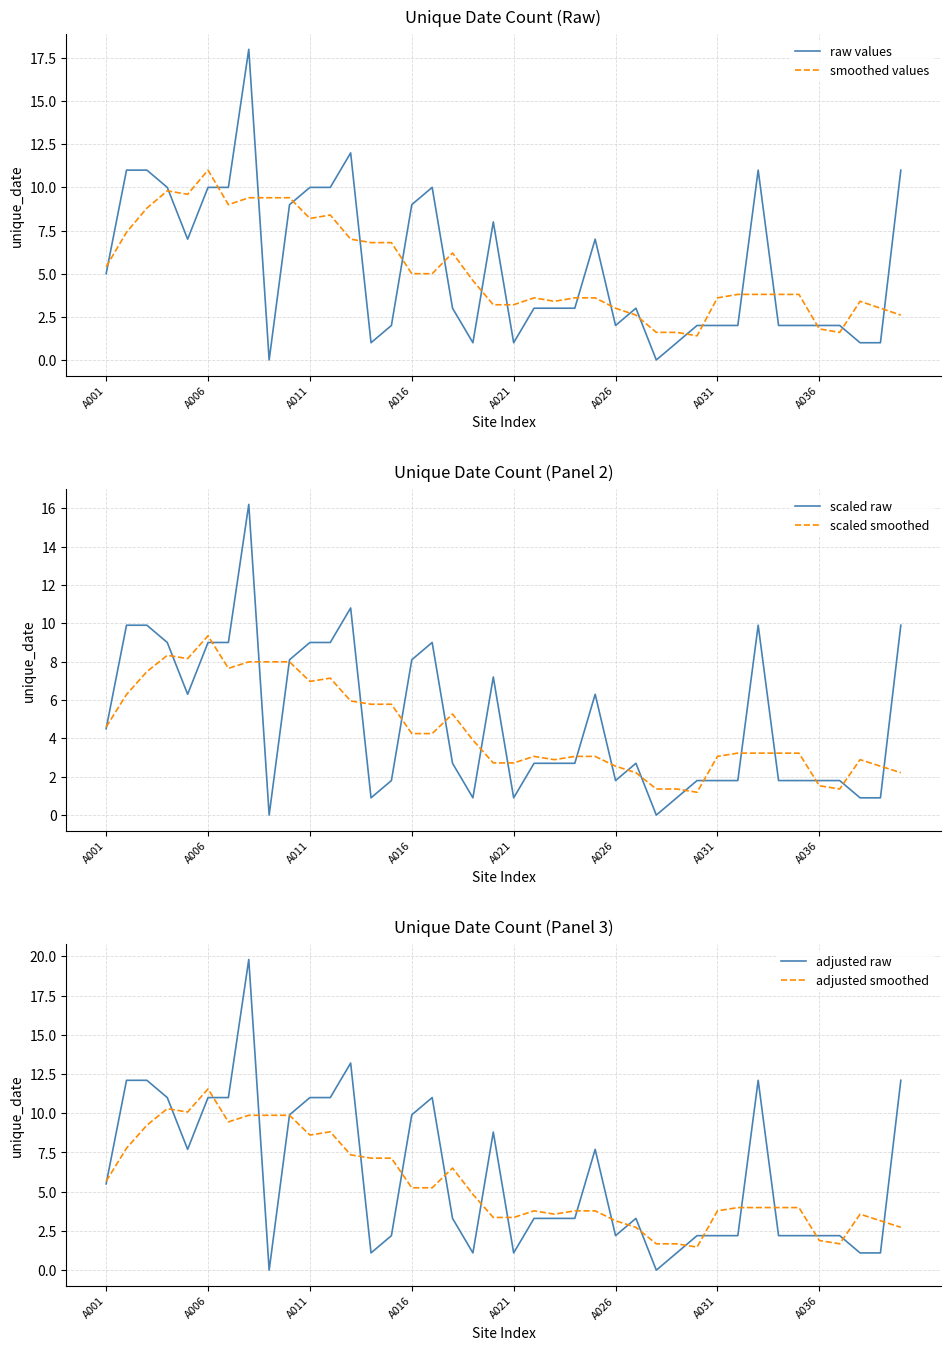

What is the value of the scaled raw point at the 4th from the left?

9.0